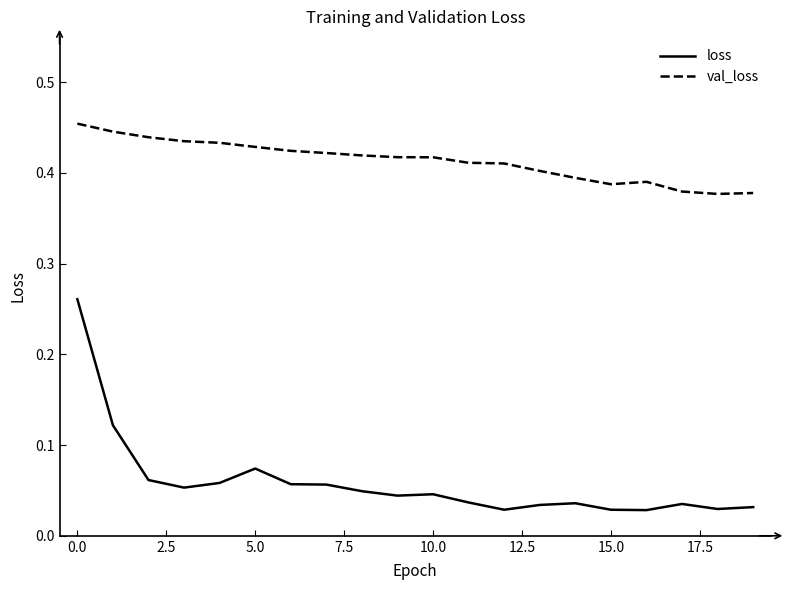

Which series has the largest range (max minus min)?

loss